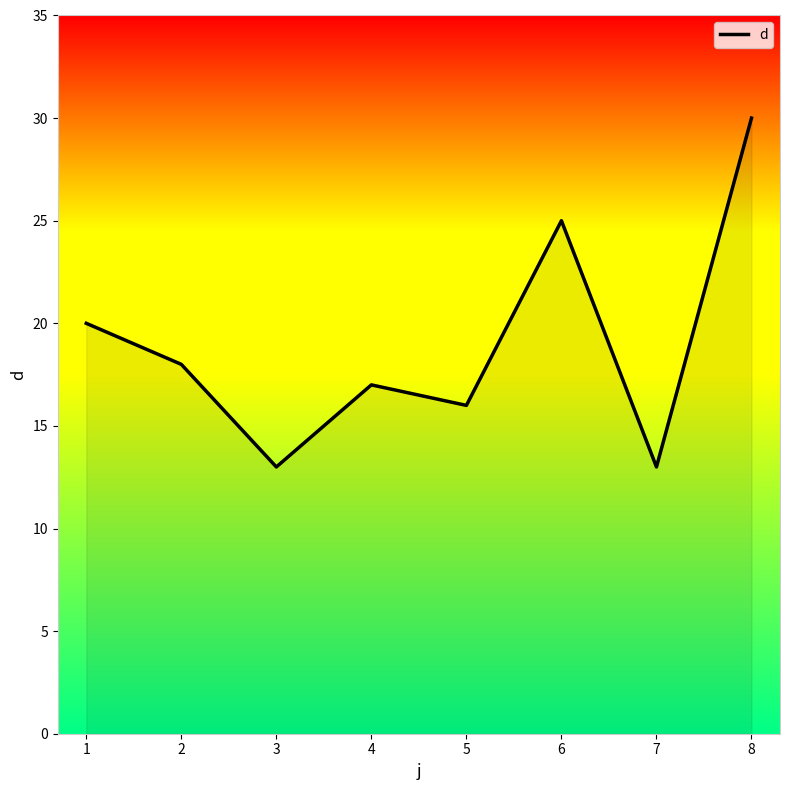

At which label is the value closest to 21?

1